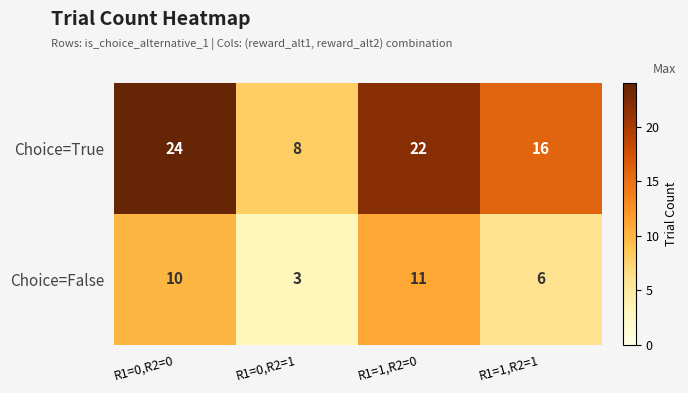

Rank the series at R1=0,R2=0 from highest to lowest value.

Choice=True, Choice=False